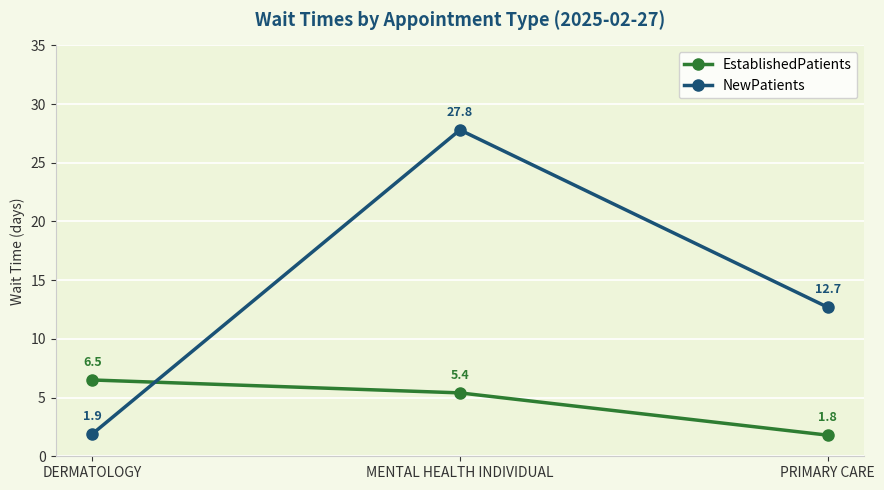

Reading left to right, transcribe all the data shown in this chart.

EstablishedPatients: 6.5	5.4	1.8
NewPatients: 1.9	27.8	12.7